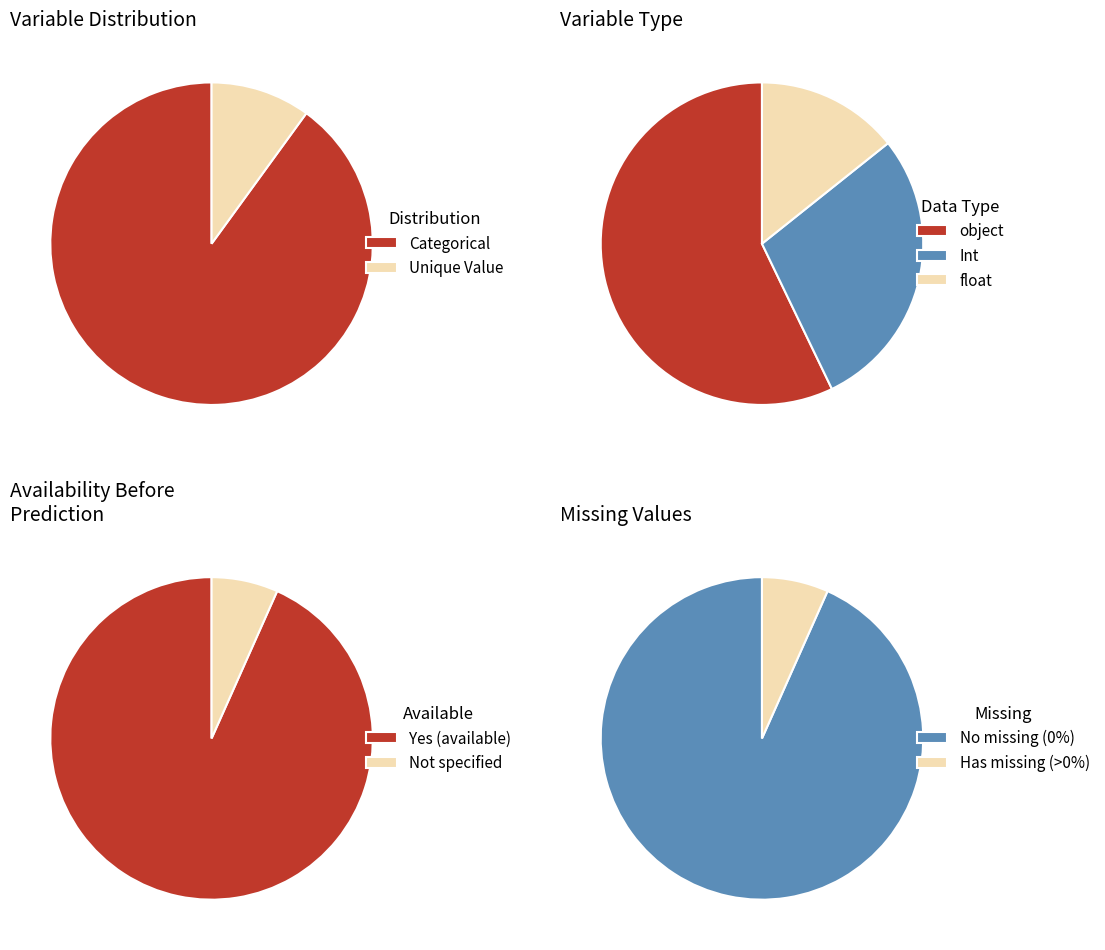

To the nearest percent, what percentage of the pie is Unique Value?

10%